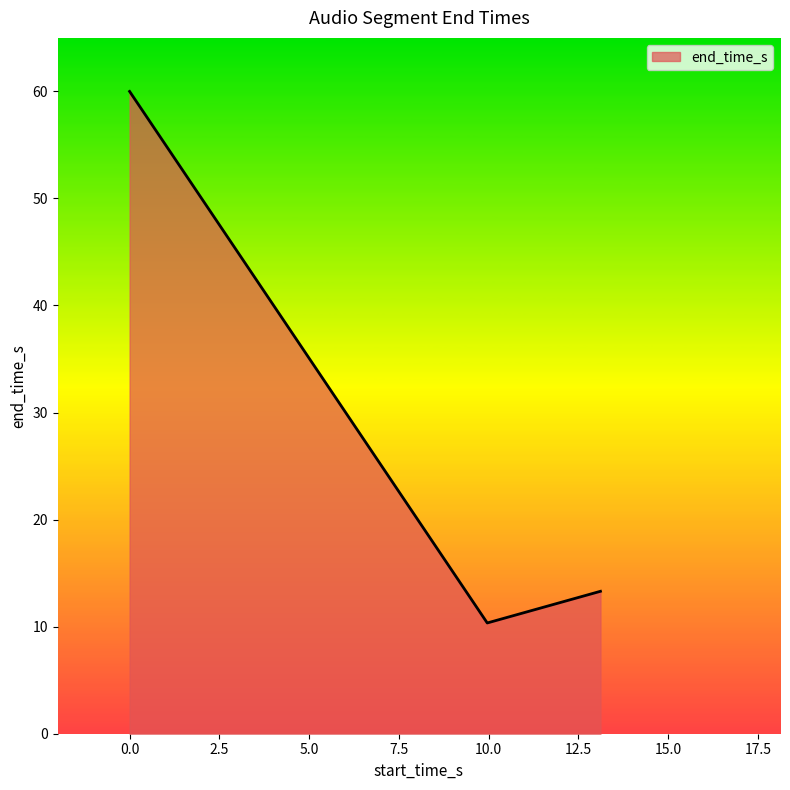

What is the maximum value shown in the chart?

60.0